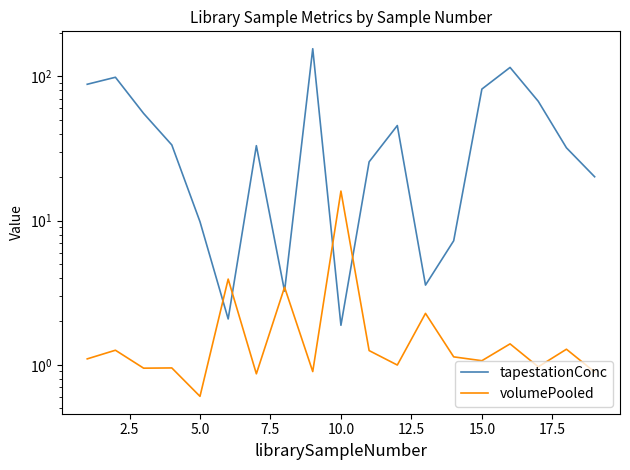

In volumePooled, how many points are higher than both neighbors (excluding endpoints)?

8